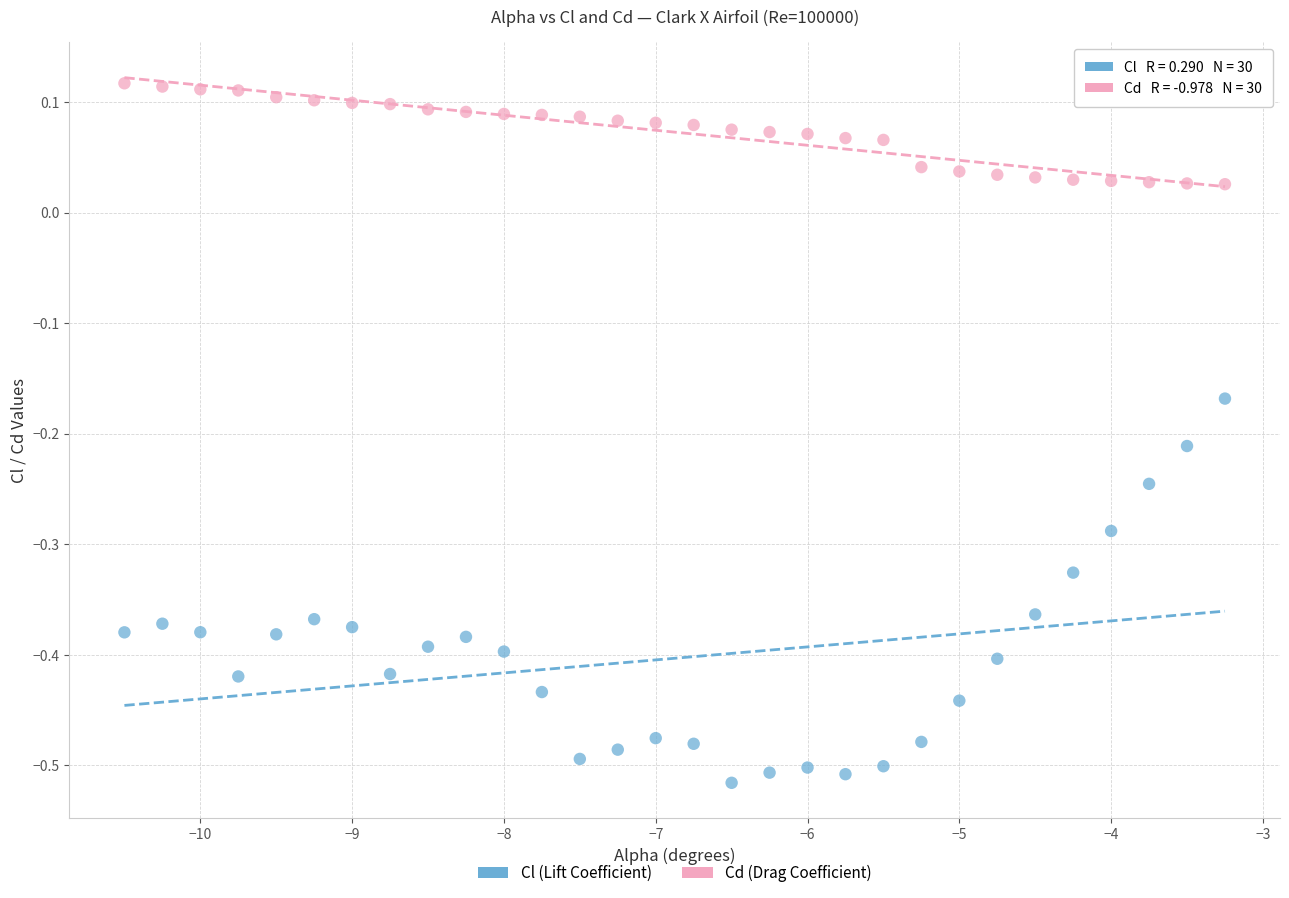

Across all data points, what is the range of Y values (max minus min)?

0.6